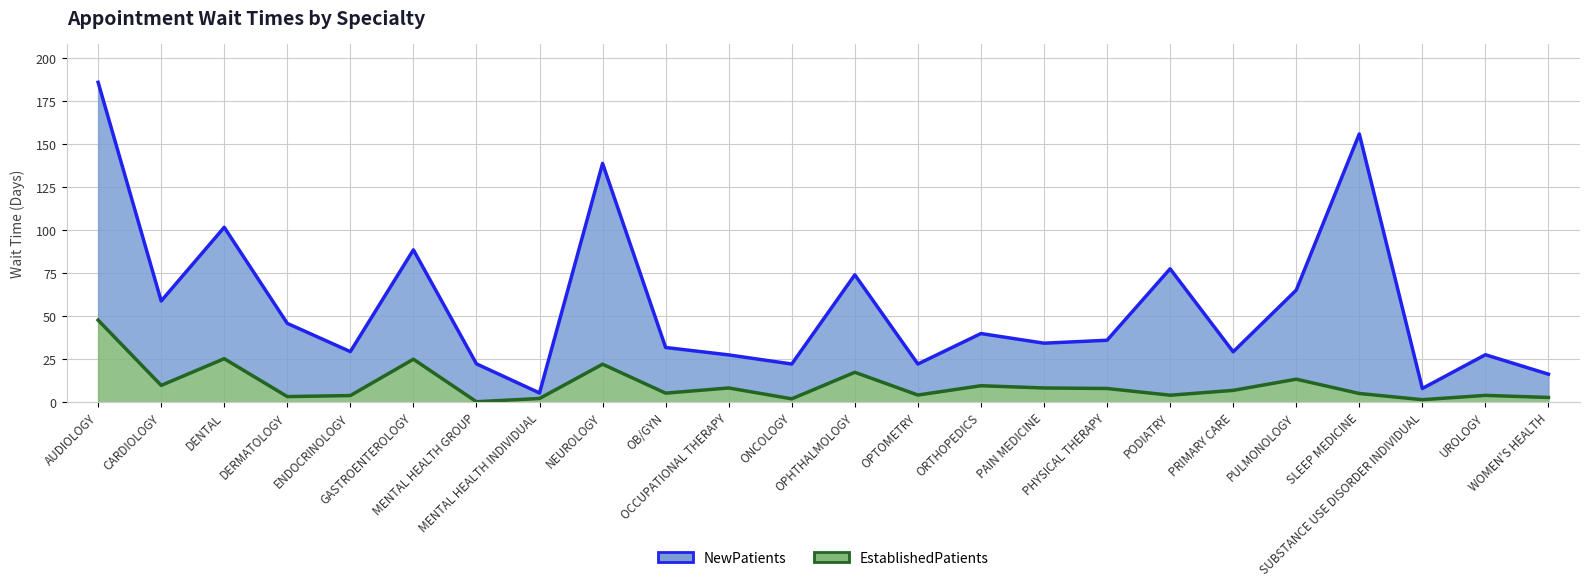

Is the value of EstablishedPatients at OB/GYN greater than the value of NewPatients at OB/GYN?

No